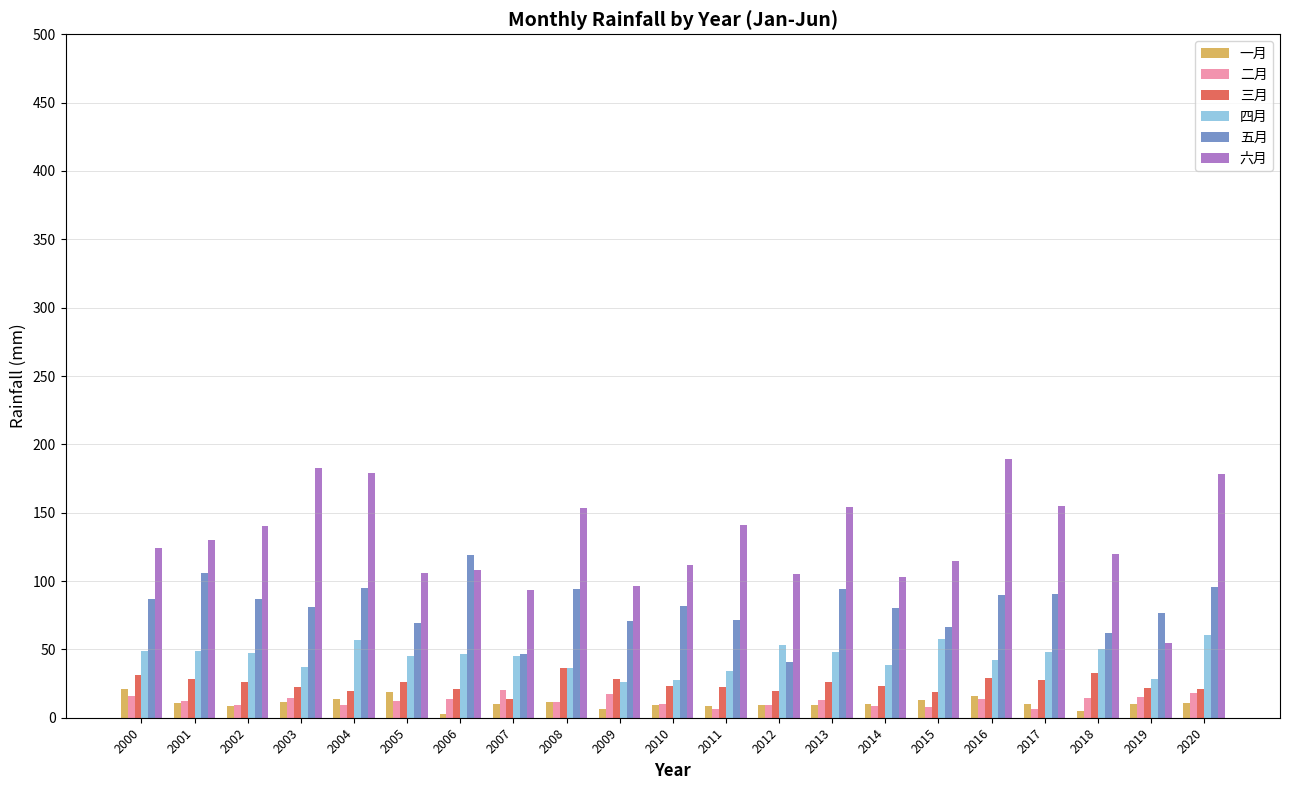

What is the difference between the highest and lowest values at 2005?

93.0